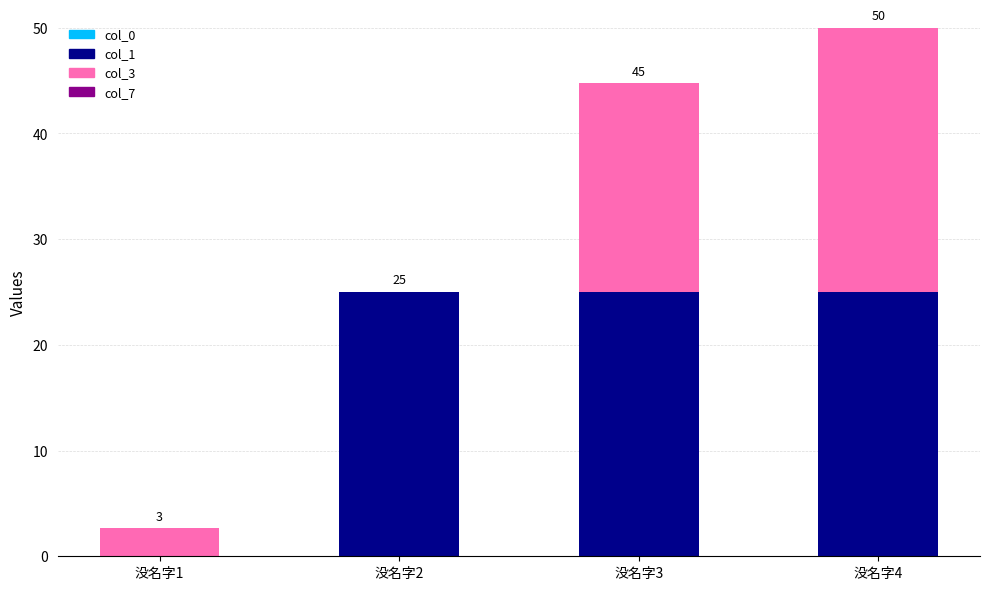

At how many categories does at least one series exceed 17?

3